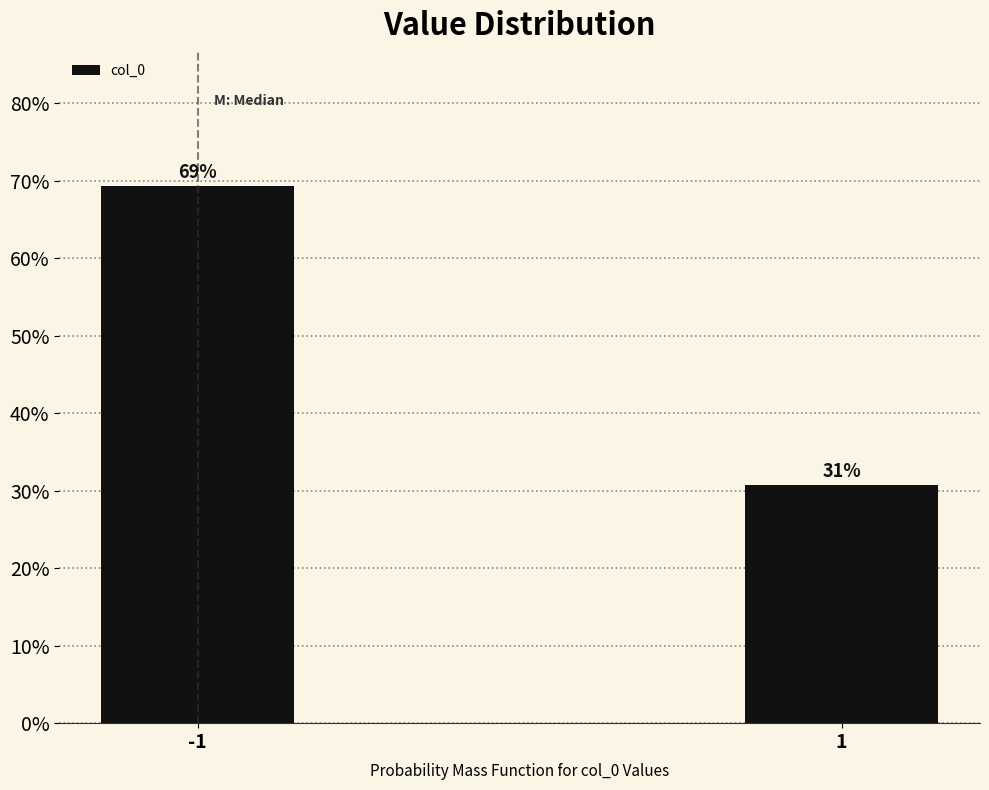

List the labels in order of value, smallest first.

1, -1